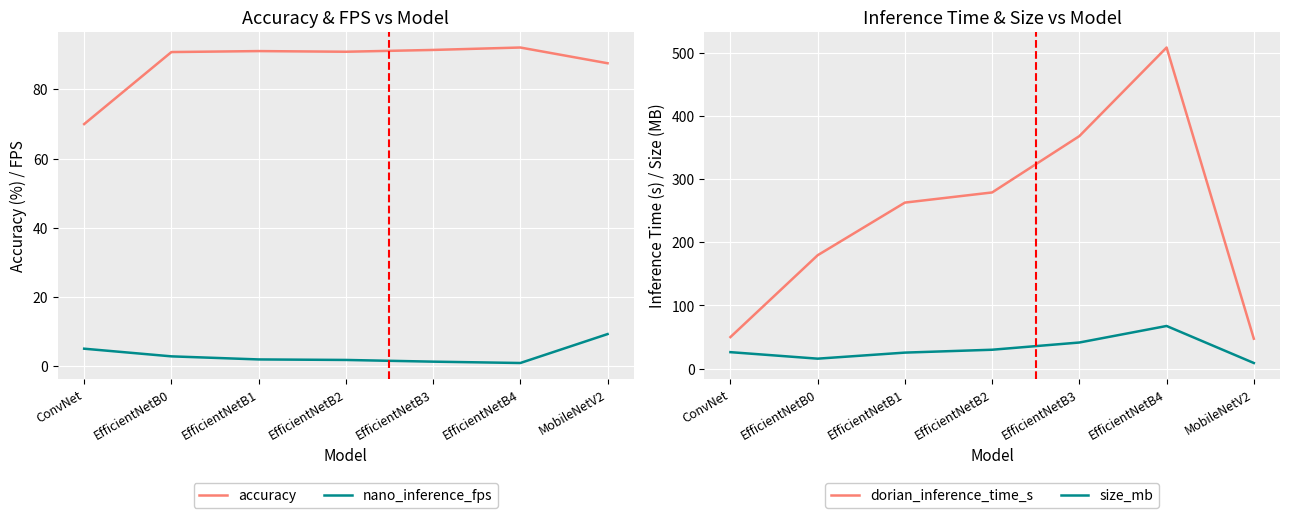

Reading right to left, what are all the values shown in this chart?

accuracy: MobileNetV2=87.5	EfficientNetB4=92.1	EfficientNetB3=91.4	EfficientNetB2=90.8	EfficientNetB1=91.0	EfficientNetB0=90.8	ConvNet=70.0
nano_inference_fps: MobileNetV2=9.3	EfficientNetB4=1.0	EfficientNetB3=1.4	EfficientNetB2=1.8	EfficientNetB1=2.0	EfficientNetB0=2.9	ConvNet=5.1
dorian_inference_time_s: MobileNetV2=47.3	EfficientNetB4=508.6	EfficientNetB3=368.2	EfficientNetB2=279.0	EfficientNetB1=262.9	EfficientNetB0=179.5	ConvNet=49.9
size_mb: MobileNetV2=8.8	EfficientNetB4=67.5	EfficientNetB3=41.3	EfficientNetB2=29.8	EfficientNetB1=25.3	EfficientNetB0=15.7	ConvNet=26.0